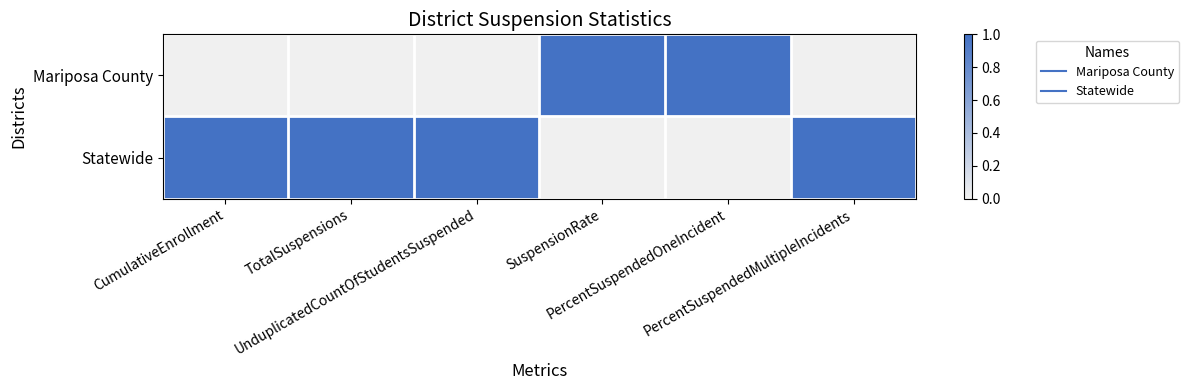

Reading left to right, transcribe all the data shown in this chart.

Mariposa County: CumulativeEnrollment=0	TotalSuspensions=0	UnduplicatedCountOfStudentsSuspended=0	SuspensionRate=1	PercentSuspendedOneIncident=1	PercentSuspendedMultipleIncidents=0
Statewide: CumulativeEnrollment=1	TotalSuspensions=1	UnduplicatedCountOfStudentsSuspended=1	SuspensionRate=0	PercentSuspendedOneIncident=0	PercentSuspendedMultipleIncidents=1